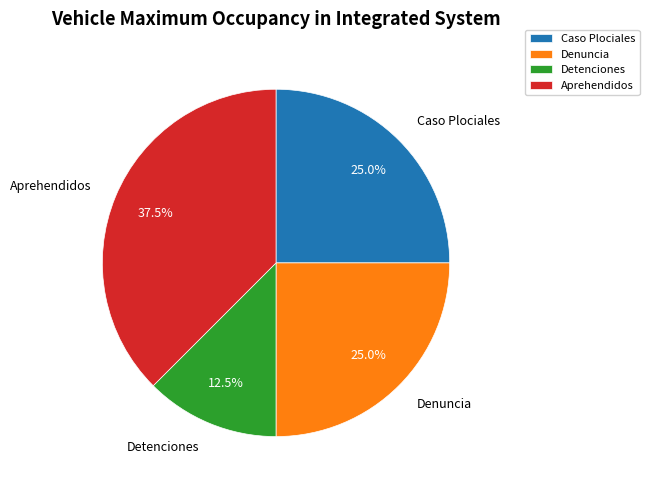

Is Aprehendidos the majority of the pie?

No